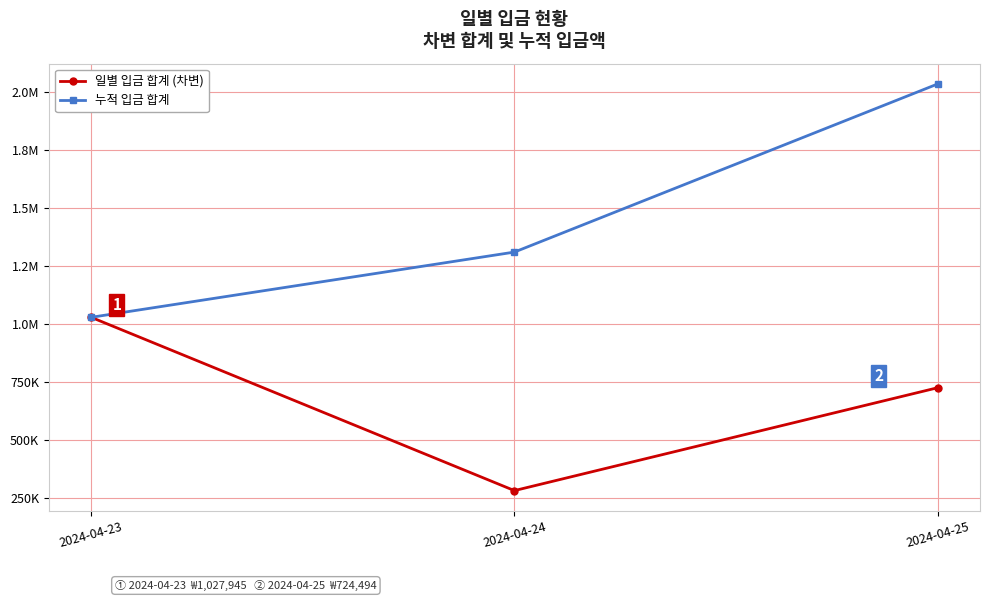

The value of 누적 입금 합계 at 2024-04-23 is 463220. True or false?

False